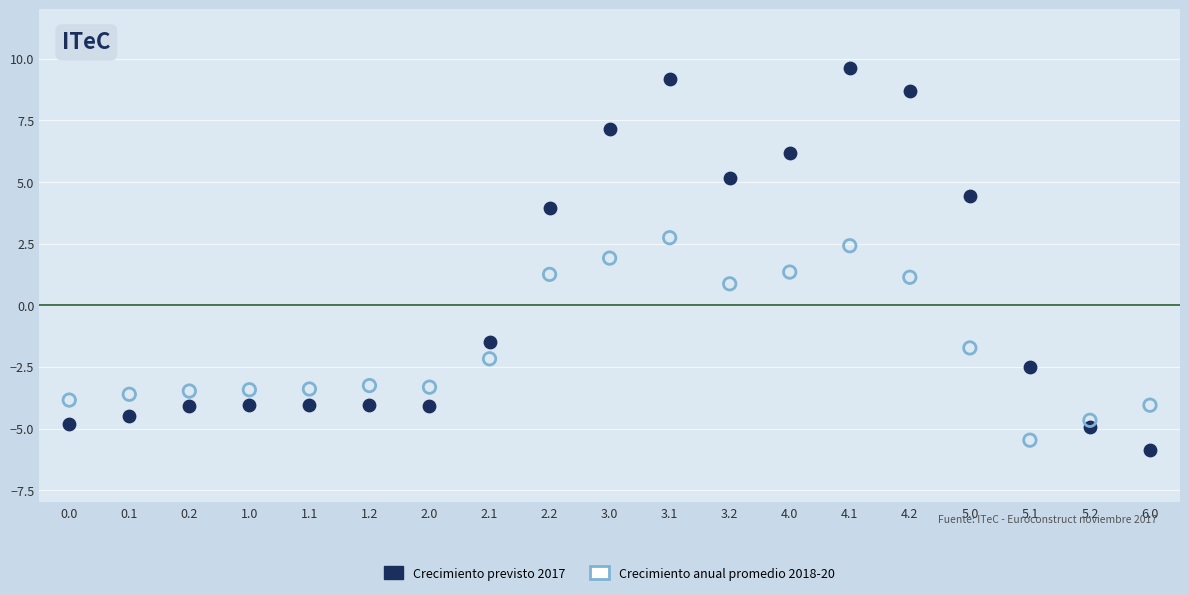

Which series has the largest Y range (max minus min)?

Crecimiento previsto 2017